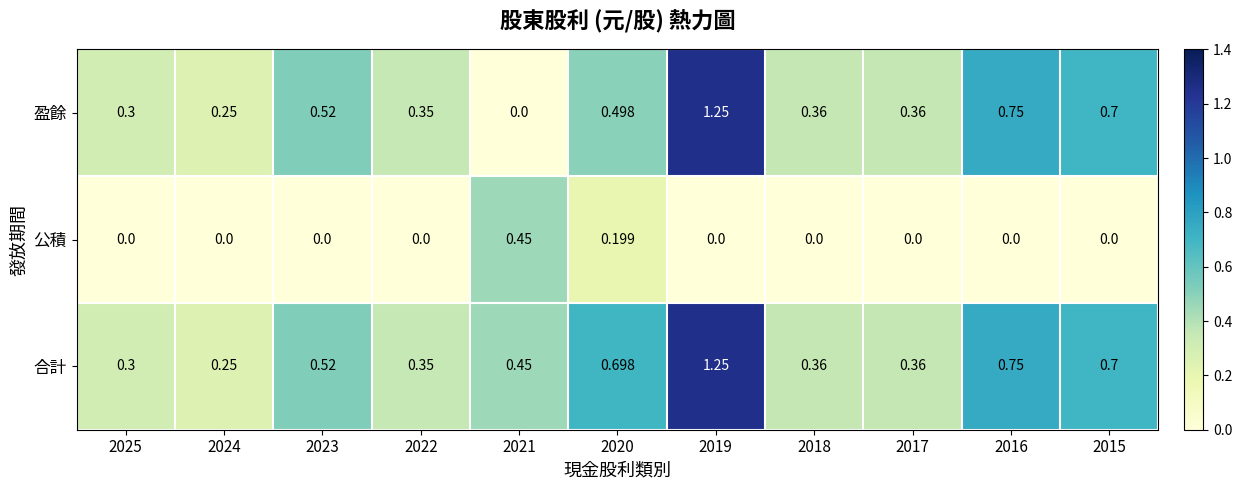

Which series has the largest range (max minus min)?

盈餘